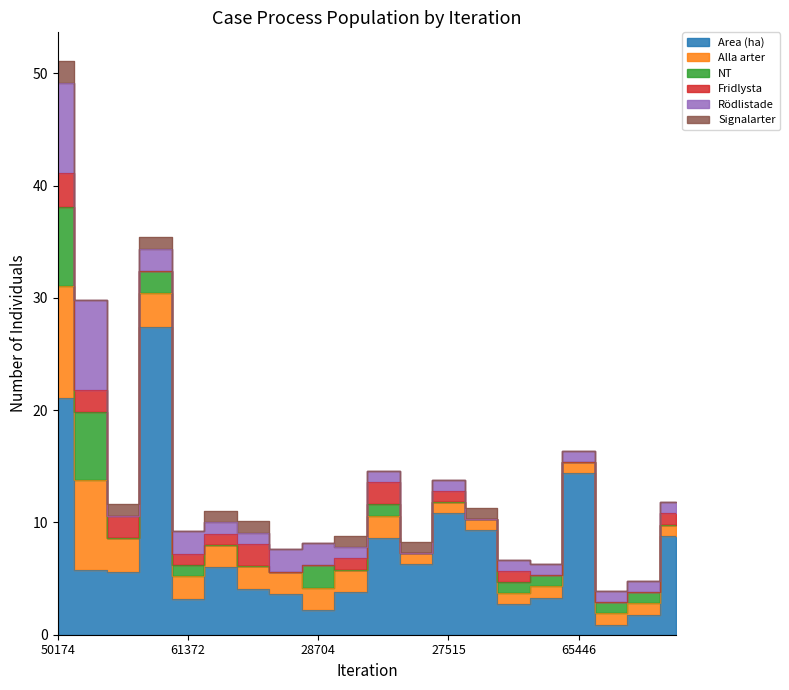

Between A 24535-2019 and A 65446-2021, which is larger?

A 65446-2021